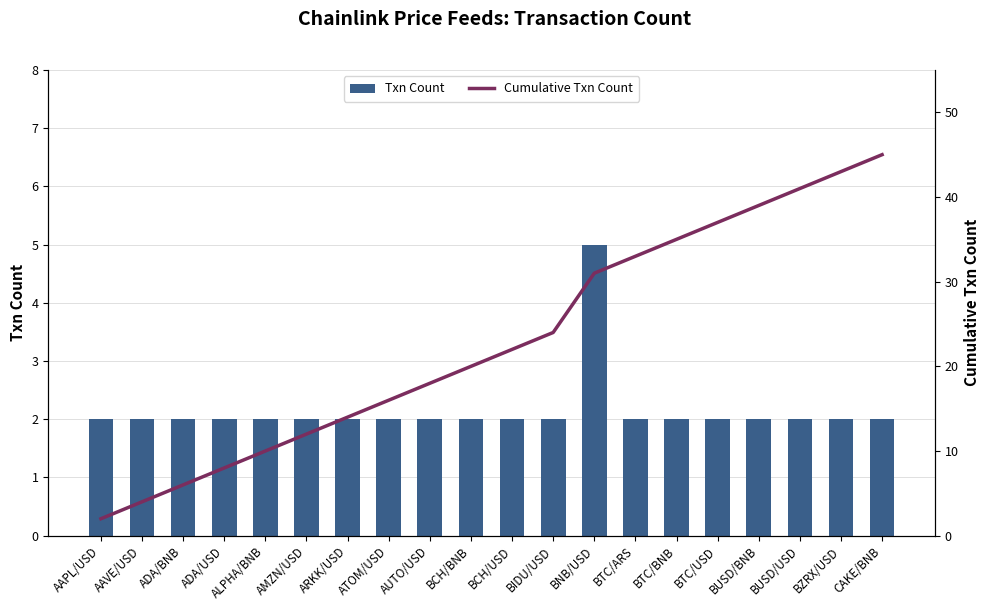

At which label does Cumulative Txn Count first exceed 22?

BIDU/USD